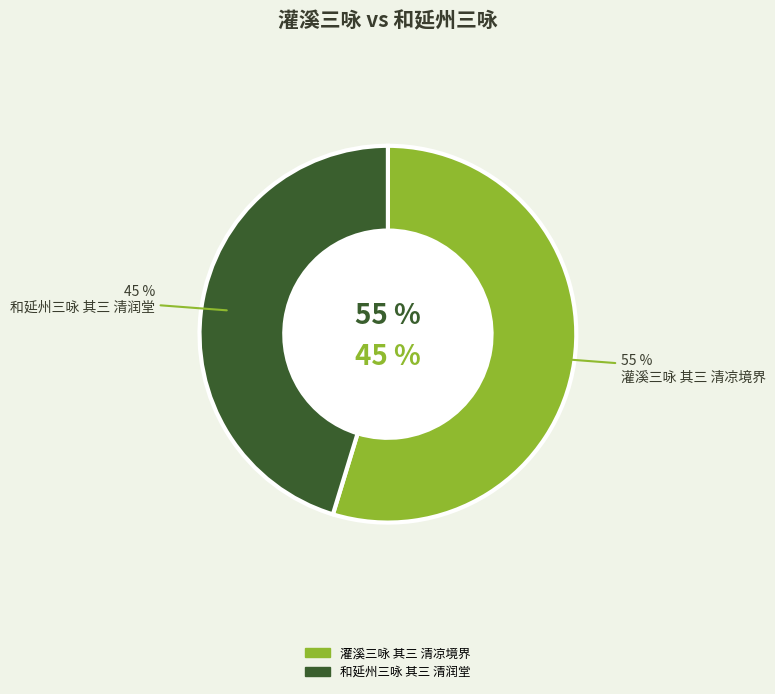

What is the ratio of the value at 和延州三咏 其三 清润堂 to the value at 灌溪三咏 其三 清凉境界?

0.8